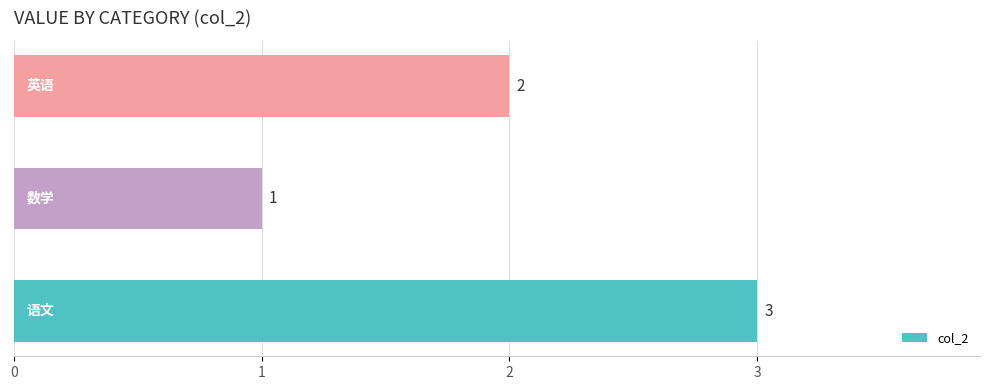

What is the maximum value shown in the chart?

3